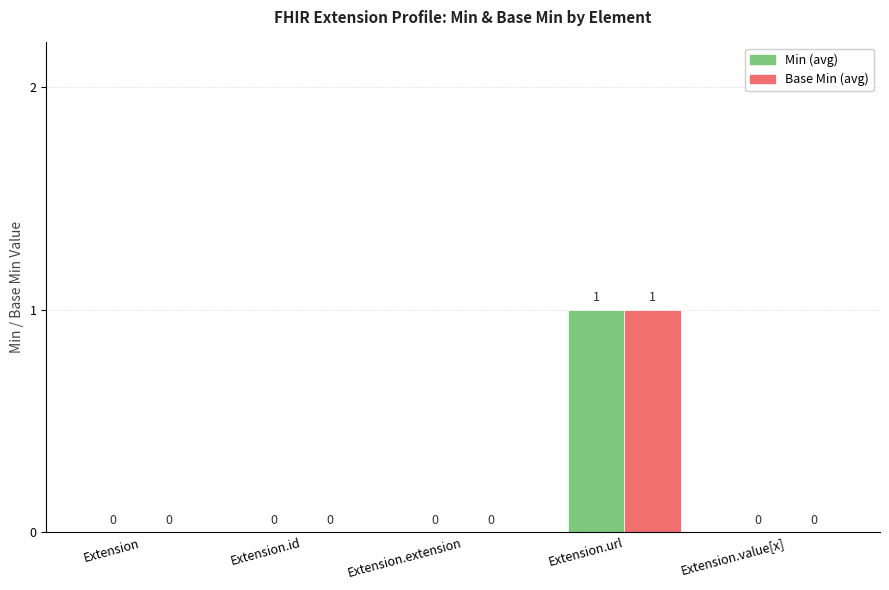

At which category is the sum across all series the highest?

Extension.url